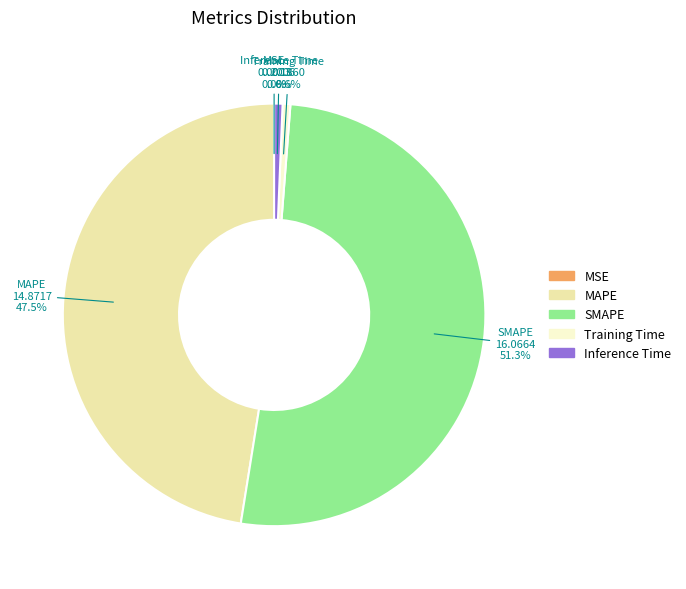

Which slice is the largest?

SMAPE